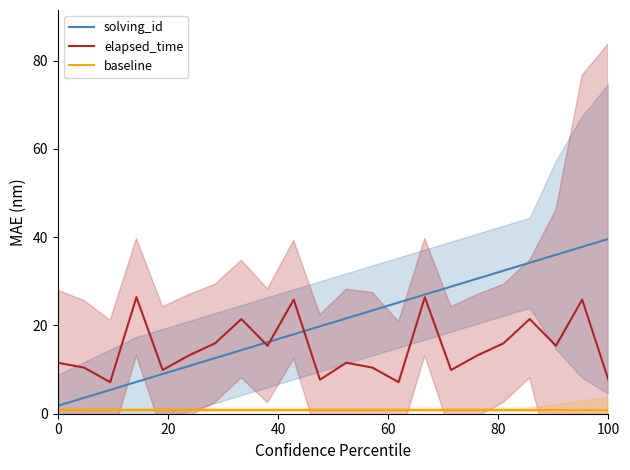

Reading left to right, transcribe all the data shown in this chart.

solving_id: 1.8	3.6	5.4	7.2	9.0	10.8	12.6	14.4	16.2	18.0	19.8	21.6	23.4	25.2	27.0	28.8	30.6	32.4	34.2	36.0	37.8	39.6
elapsed_time: 11.6	10.5	7.2	26.4	9.9	13.2	16.0	21.5	15.4	25.9	7.7	11.6	10.5	7.2	26.4	9.9	13.2	16.0	21.5	15.4	25.9	7.7
baseline: 0.8	0.8	0.8	0.8	0.8	0.8	0.8	0.8	0.8	0.8	0.8	0.8	0.8	0.8	0.8	0.8	0.8	0.8	0.8	0.8	0.8	0.8